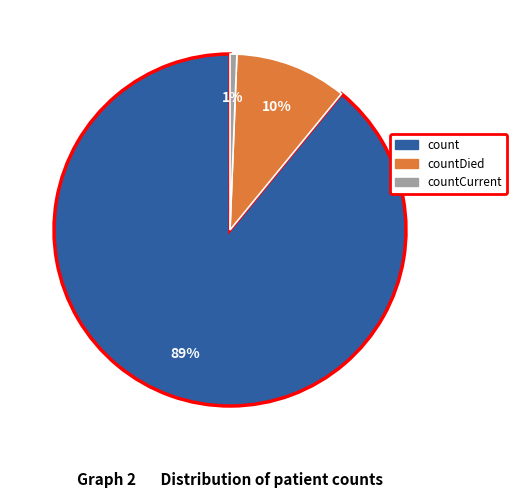

To the nearest percent, what is the difference between the largest and smallest slice percentages?

88%